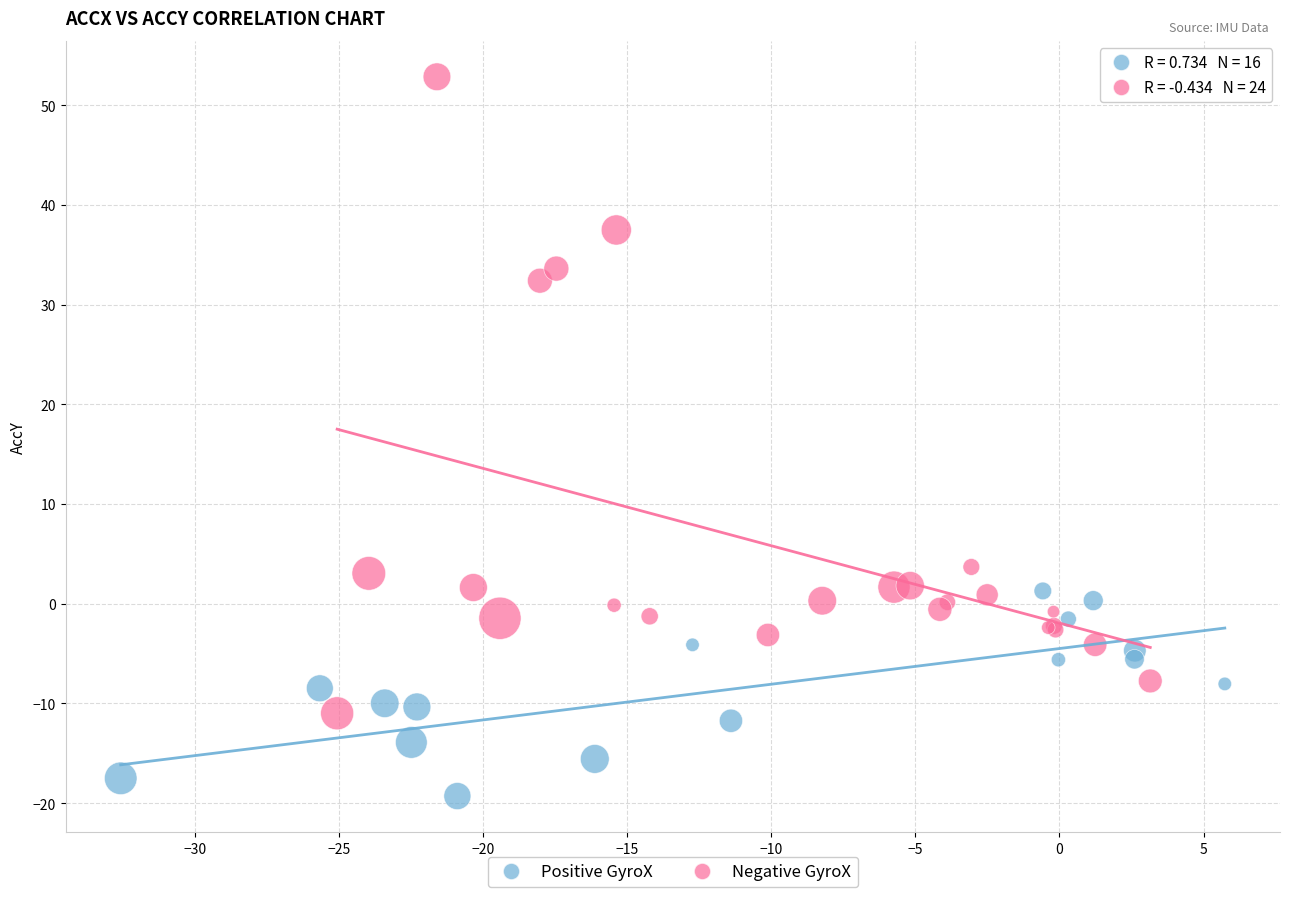

Which series reaches the minimum Y coordinate?

Positive GyroX